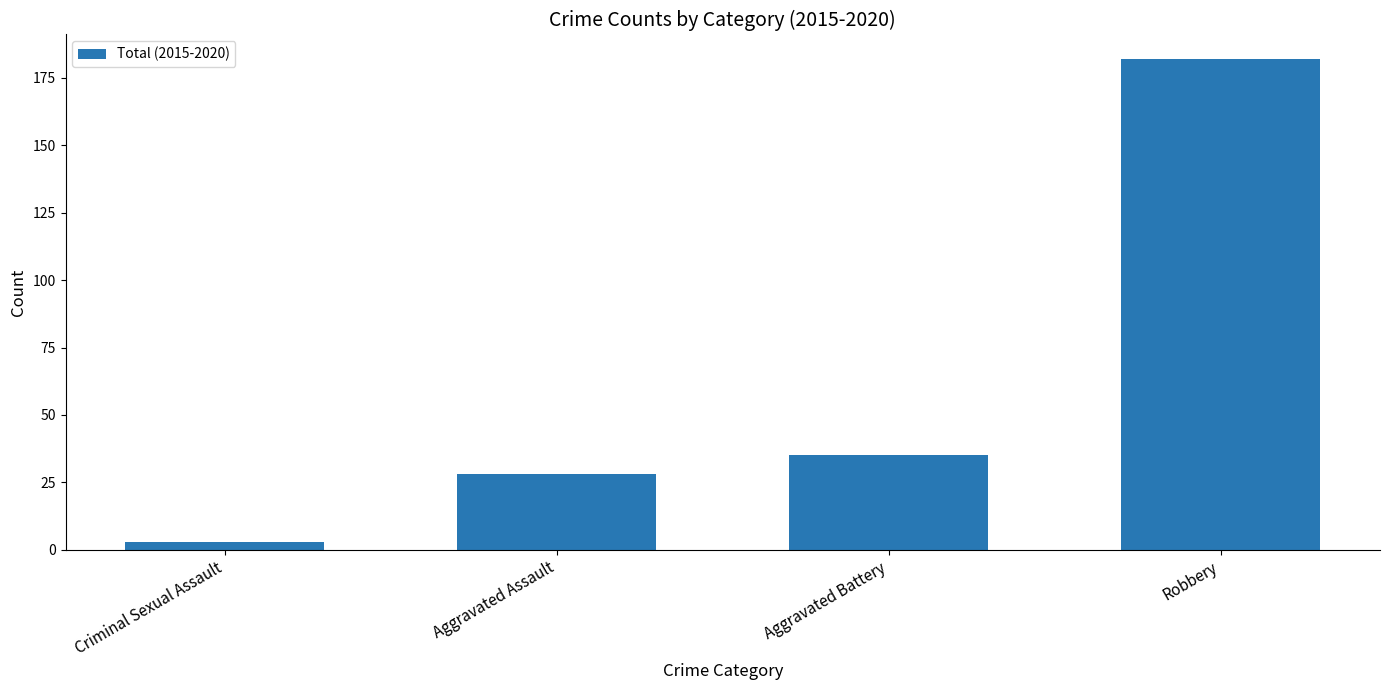

What is the maximum value shown in the chart?

182